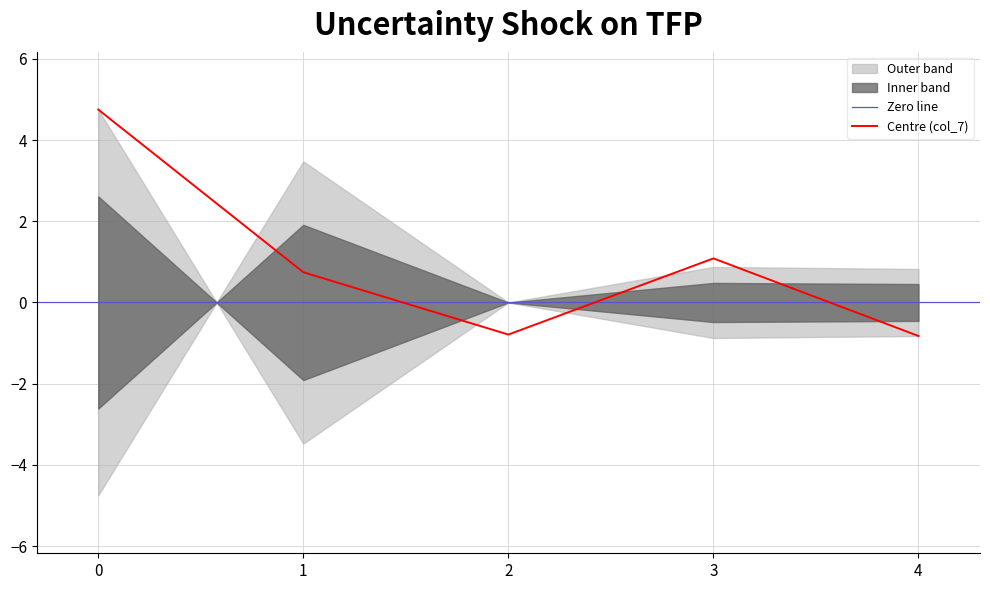

The value of Centre (col_7) at 2 is -0.8. True or false?

True